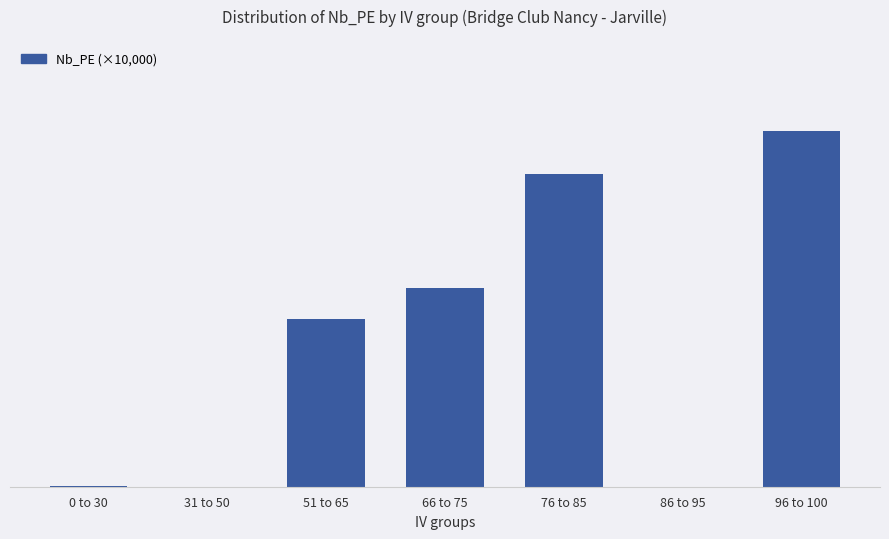

Count the number of values greater than 65.

4